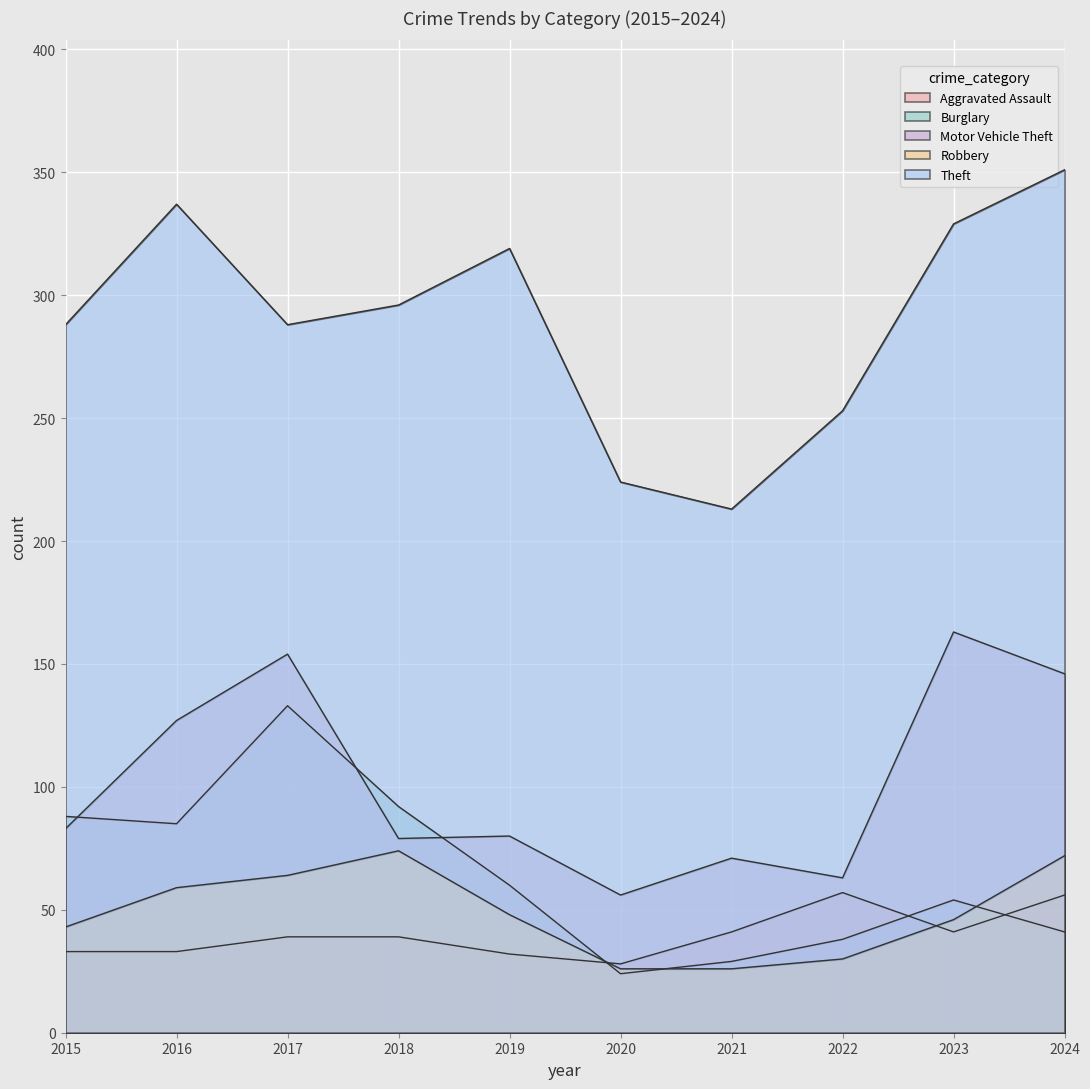

True or false: Motor Vehicle Theft and Robbery cross at least once.

False